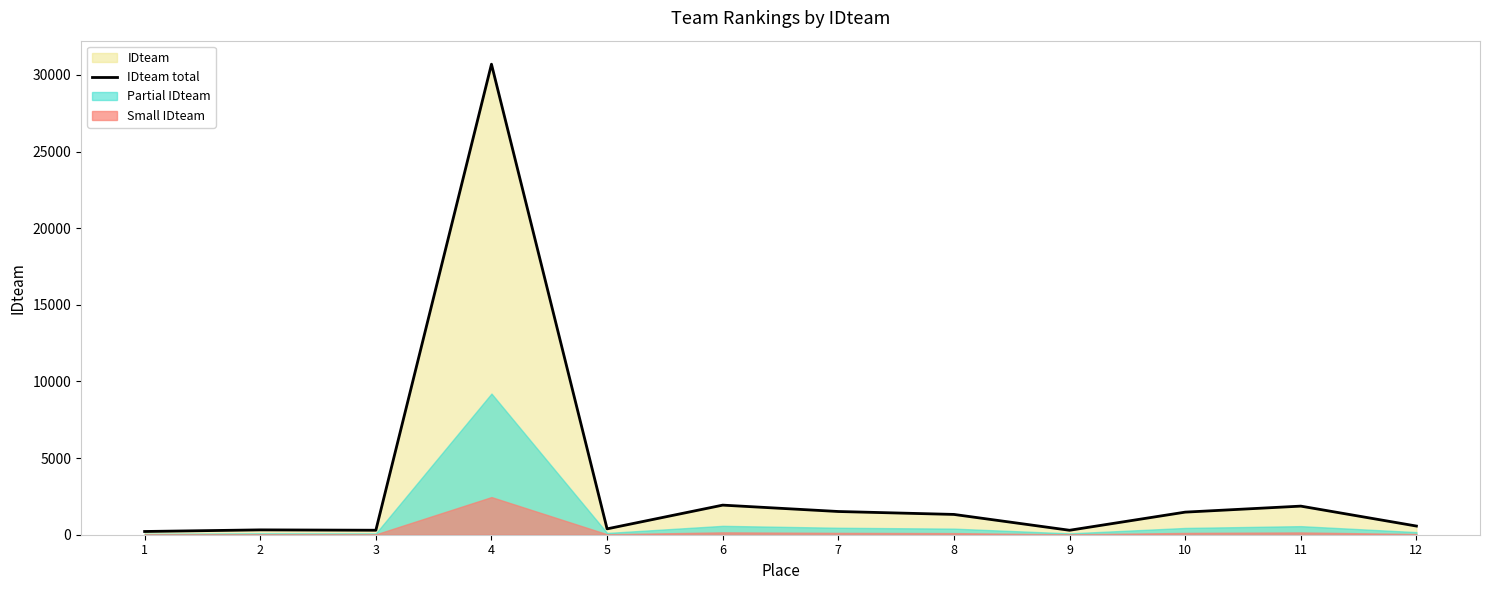

Approximately how many times larger is the value at 3 compared to 5?

0.8